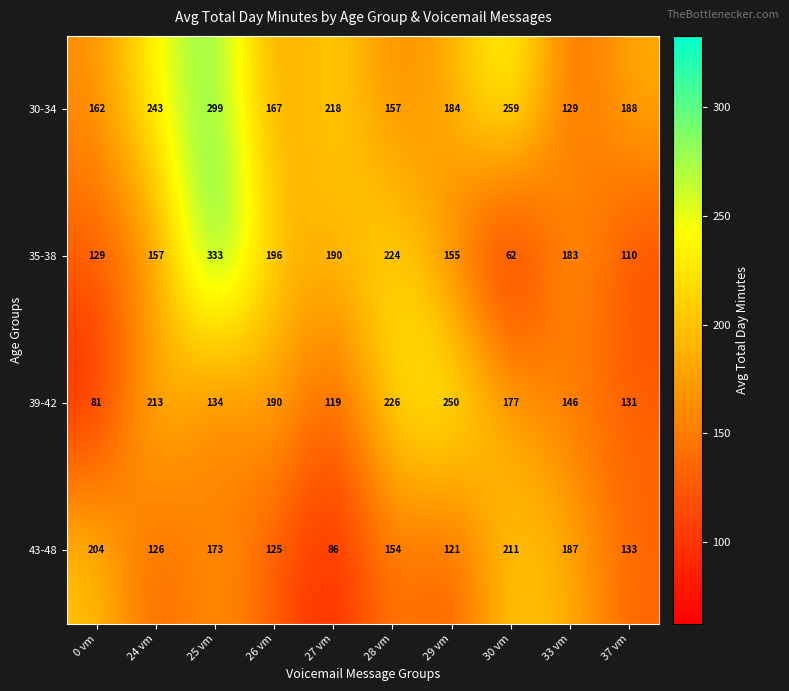

What is the difference between the 43-48 values at 33 vm and 30 vm?

24